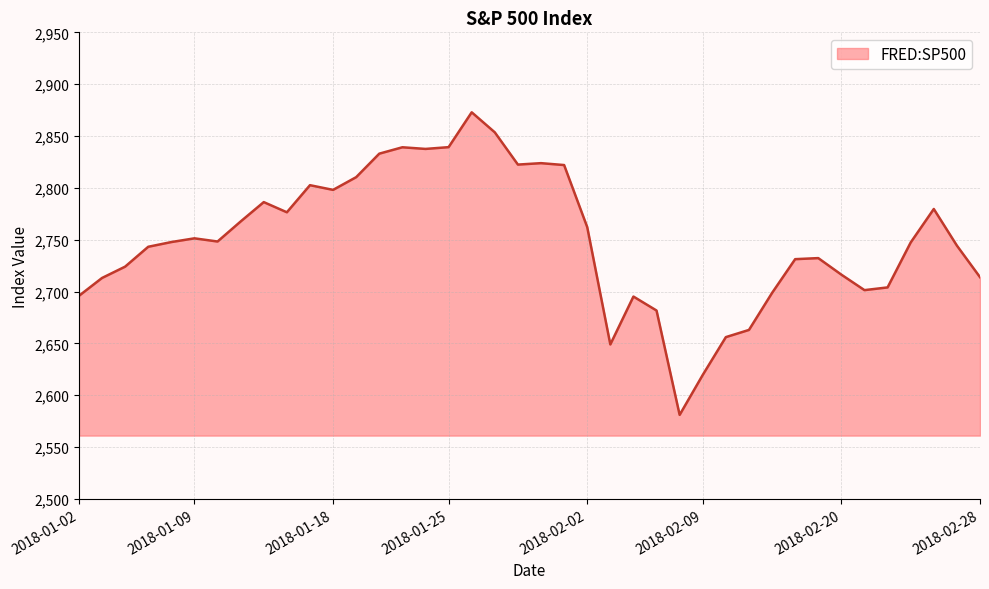

What is the greatest value displayed?

2872.9